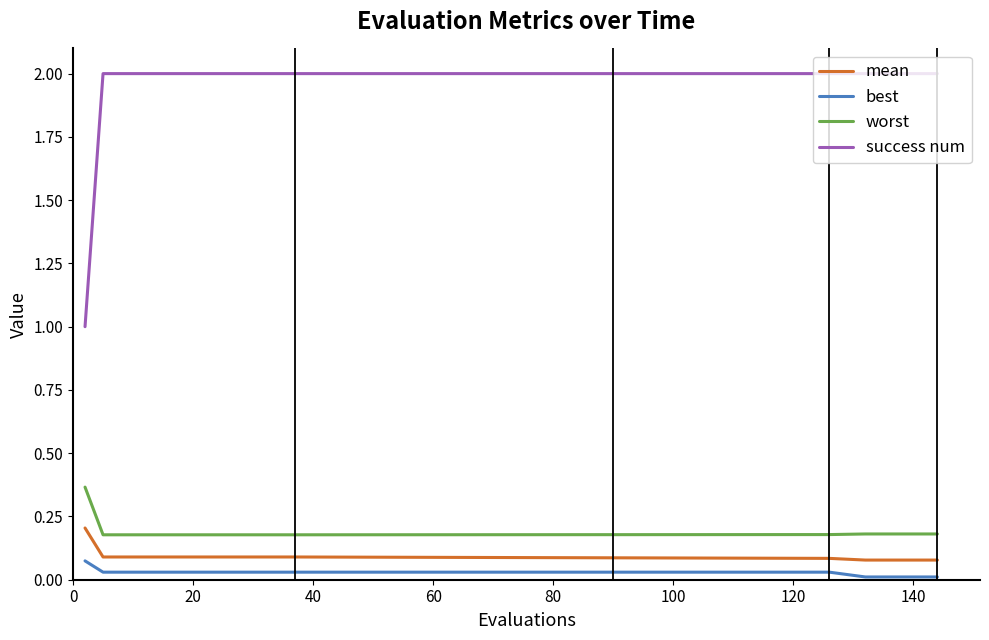

Does the chart have visible grid lines?

No